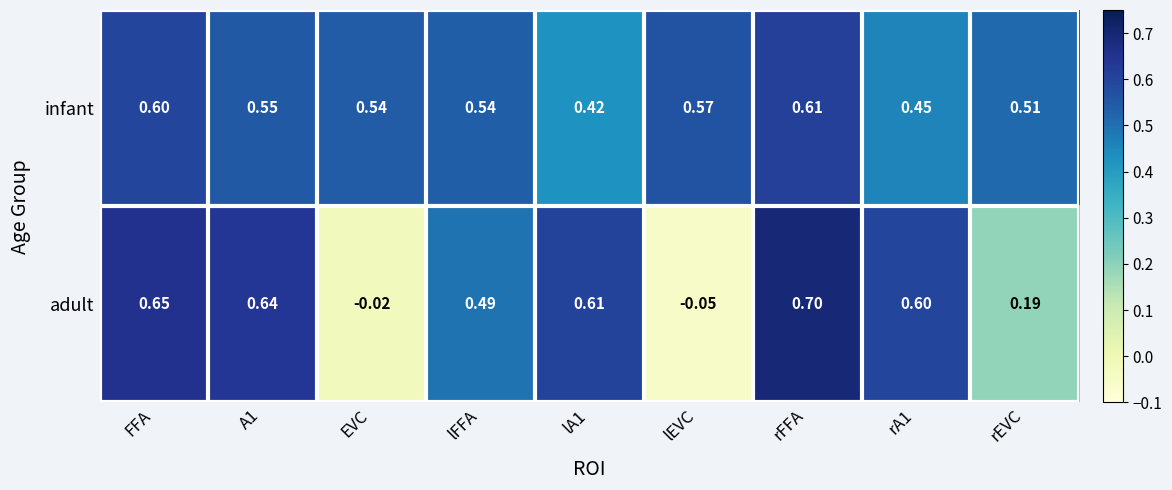

Which series has the largest total across all categories?

infant